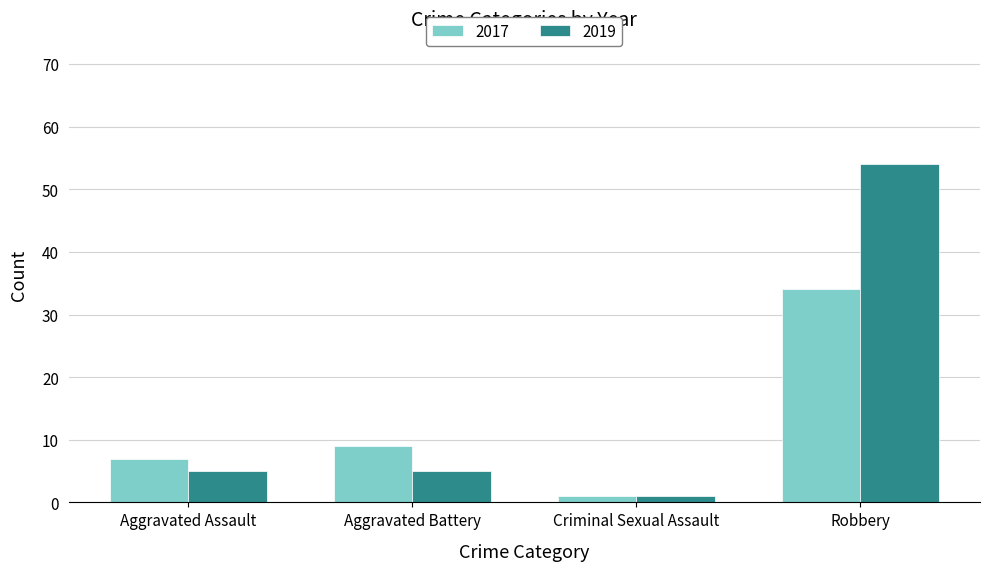

What is the sum of all 2017 values?

51